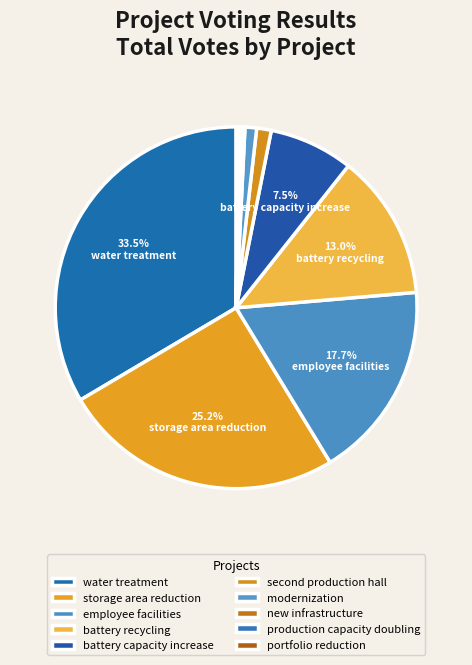

To the nearest percent, what is the difference between the largest and smallest slice percentages?

33%